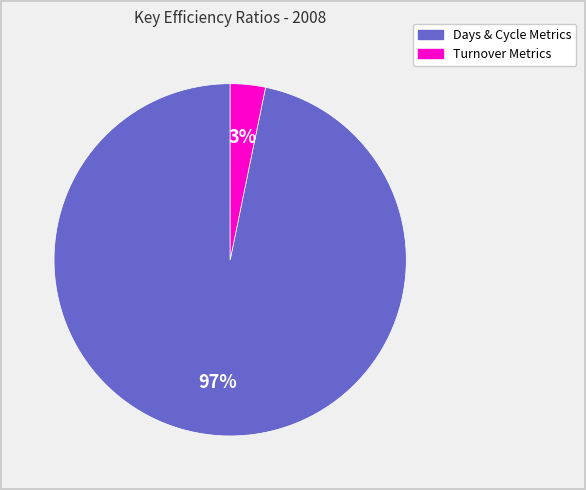

How many segments does this pie chart have?

2